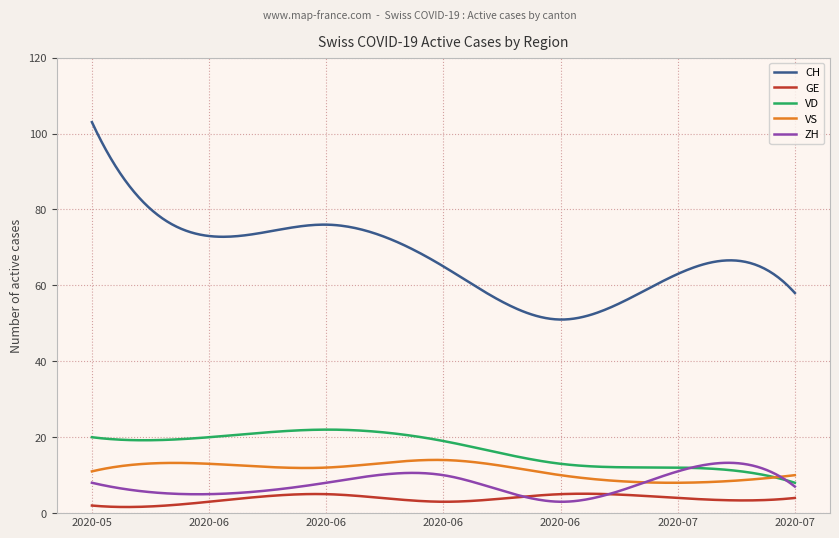

What is the maximum value shown in the chart?

103.0